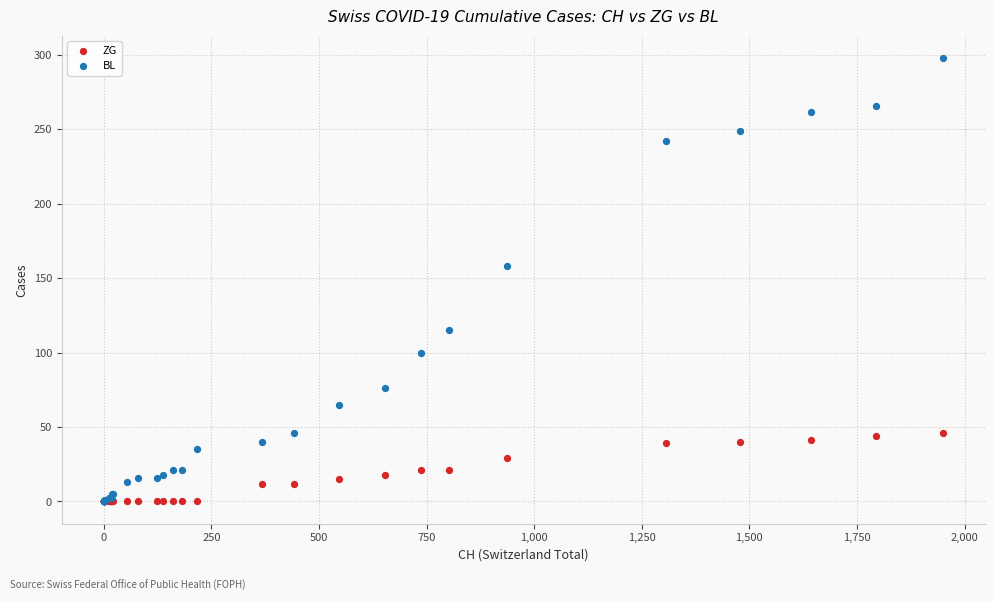

Across all series, what Y value is closest to 149?

158